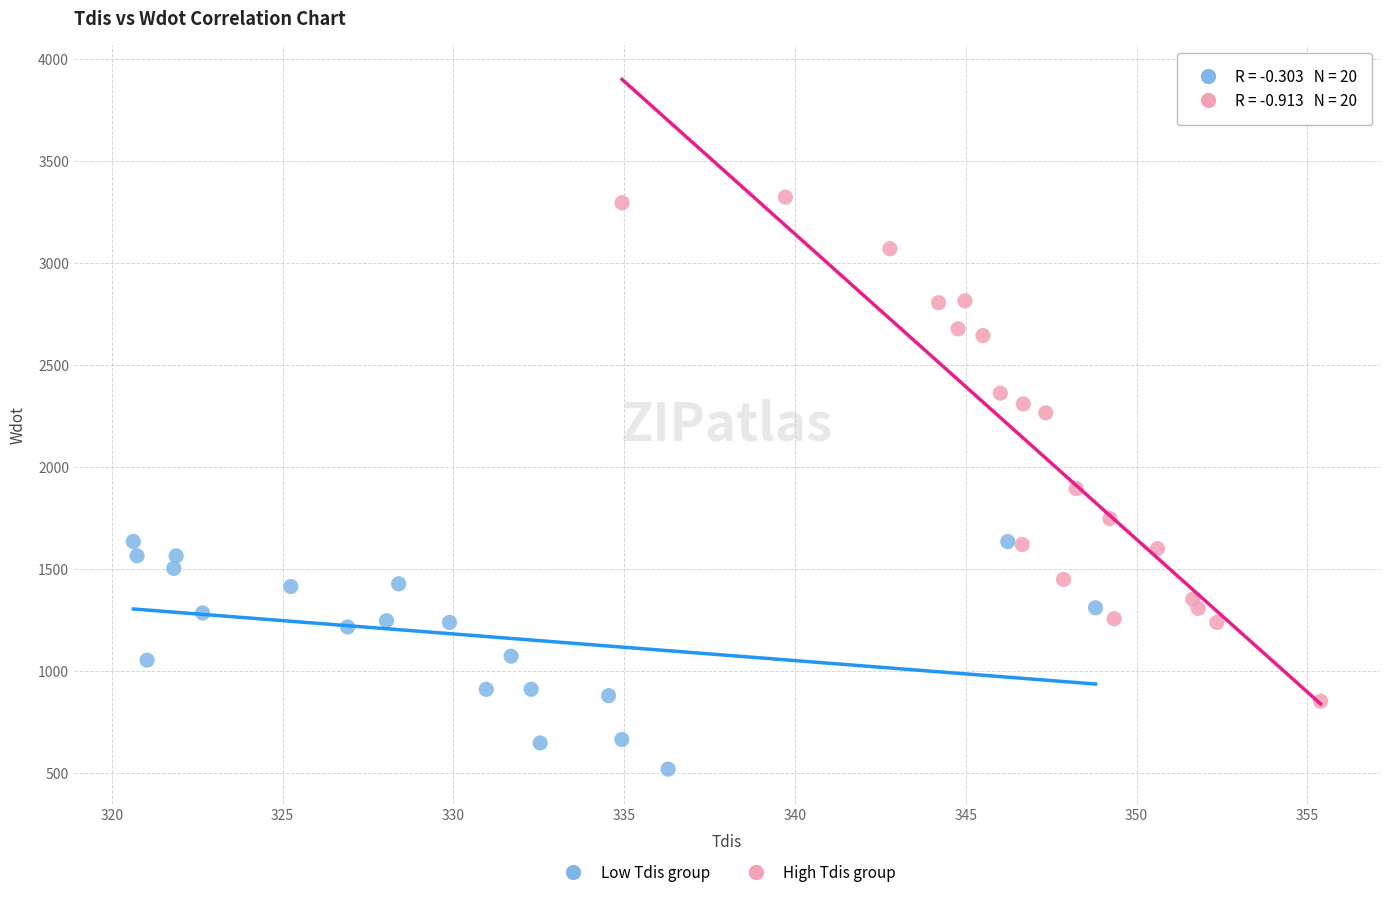

Which series has the widest spread of Y values?

High Tdis group